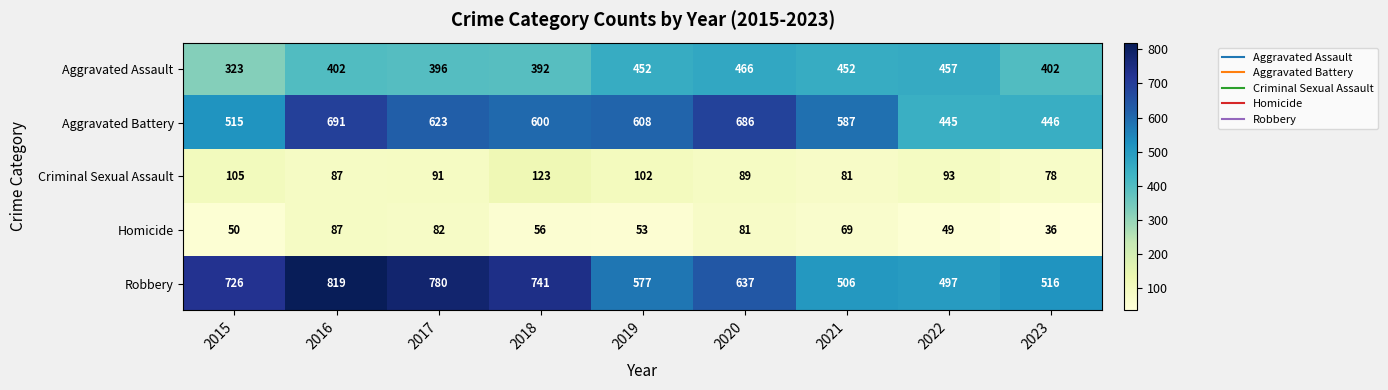

How many categories are shown in the chart?

9